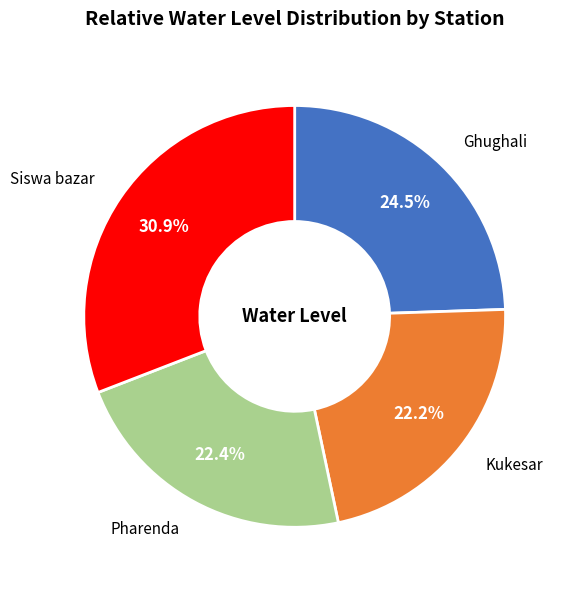

What portion of the pie excludes Kukesar?

77.8%